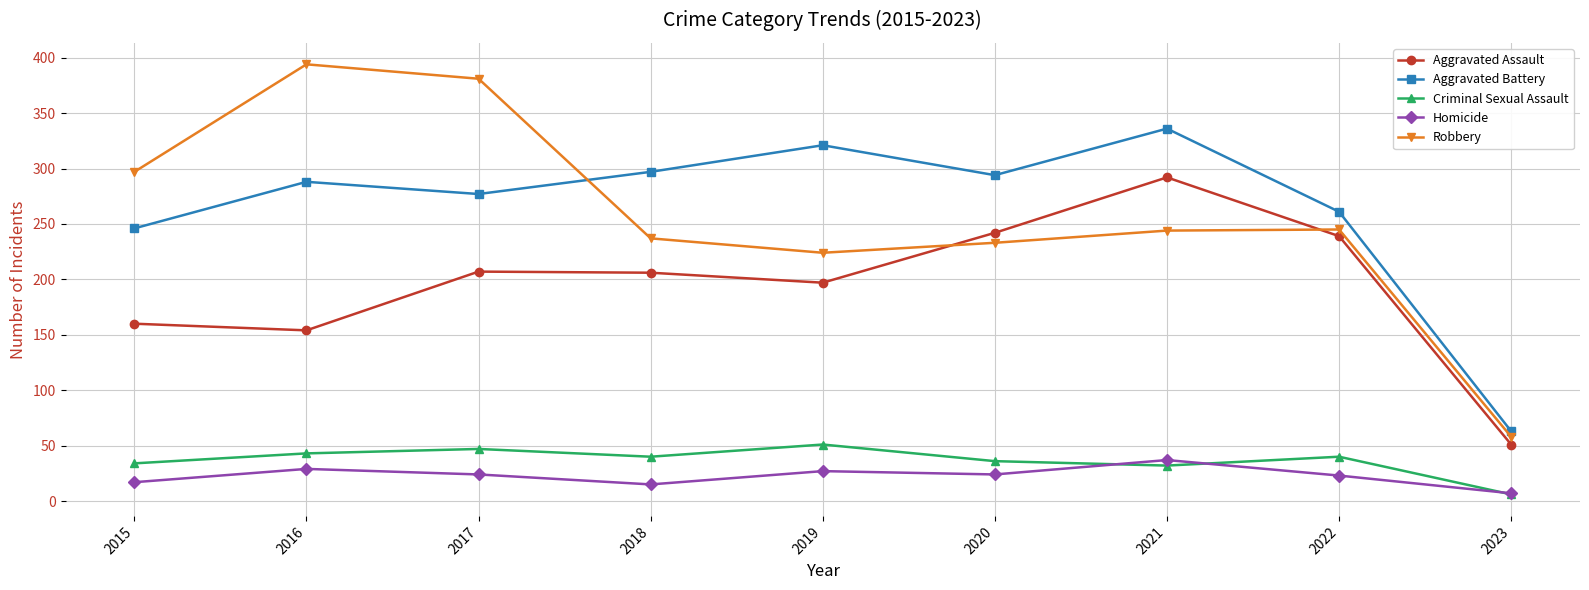

True or false: Aggravated Battery has a value of 297 at 2018.

True